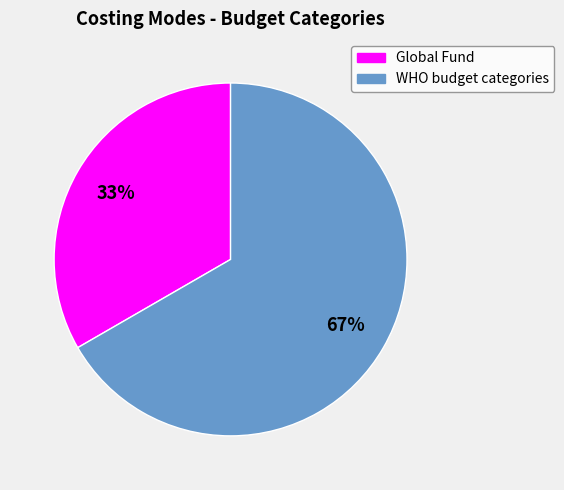

What percentage is the WHO budget categories slice, to the nearest percent?

67%